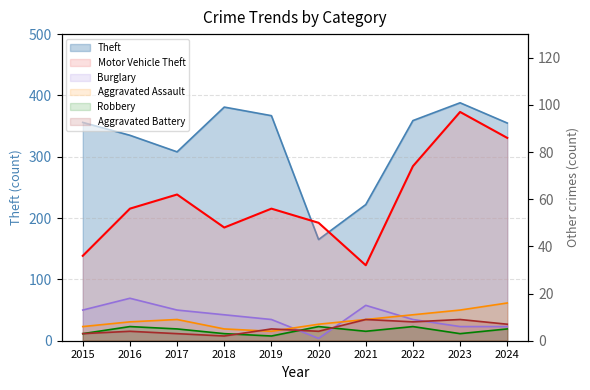

Where do Aggravated Assault and Aggravated Battery first cross each other?

2018 and 2019